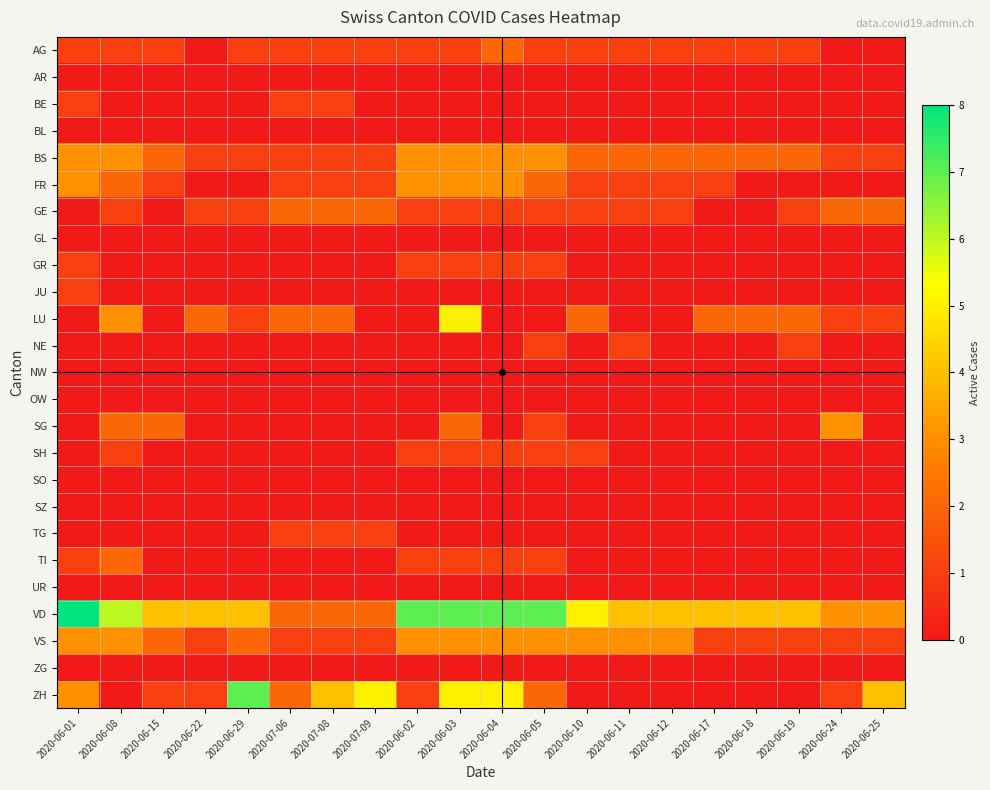

Reading right to left, extract all data points from this chart.

AG: 2020-06-25=0	2020-06-24=0	2020-06-19=1	2020-06-18=1	2020-06-17=1	2020-06-12=1	2020-06-11=1	2020-06-10=1	2020-06-05=1	2020-06-04=2	2020-06-03=1	2020-06-02=1	2020-07-09=1	2020-07-08=1	2020-07-06=1	2020-06-29=1	2020-06-22=0	2020-06-15=1	2020-06-08=1	2020-06-01=1
AR: 2020-06-25=0	2020-06-24=0	2020-06-19=0	2020-06-18=0	2020-06-17=0	2020-06-12=0	2020-06-11=0	2020-06-10=0	2020-06-05=0	2020-06-04=0	2020-06-03=0	2020-06-02=0	2020-07-09=0	2020-07-08=0	2020-07-06=0	2020-06-29=0	2020-06-22=0	2020-06-15=0	2020-06-08=0	2020-06-01=0
BE: 2020-06-25=0	2020-06-24=0	2020-06-19=0	2020-06-18=0	2020-06-17=0	2020-06-12=0	2020-06-11=0	2020-06-10=0	2020-06-05=0	2020-06-04=0	2020-06-03=0	2020-06-02=0	2020-07-09=0	2020-07-08=1	2020-07-06=1	2020-06-29=0	2020-06-22=0	2020-06-15=0	2020-06-08=0	2020-06-01=1
BL: 2020-06-25=0	2020-06-24=0	2020-06-19=0	2020-06-18=0	2020-06-17=0	2020-06-12=0	2020-06-11=0	2020-06-10=0	2020-06-05=0	2020-06-04=0	2020-06-03=0	2020-06-02=0	2020-07-09=0	2020-07-08=0	2020-07-06=0	2020-06-29=0	2020-06-22=0	2020-06-15=0	2020-06-08=0	2020-06-01=0
BS: 2020-06-25=1	2020-06-24=1	2020-06-19=2	2020-06-18=2	2020-06-17=2	2020-06-12=2	2020-06-11=2	2020-06-10=2	2020-06-05=3	2020-06-04=3	2020-06-03=3	2020-06-02=3	2020-07-09=1	2020-07-08=1	2020-07-06=1	2020-06-29=1	2020-06-22=1	2020-06-15=2	2020-06-08=3	2020-06-01=3
FR: 2020-06-25=0	2020-06-24=0	2020-06-19=0	2020-06-18=0	2020-06-17=1	2020-06-12=1	2020-06-11=1	2020-06-10=1	2020-06-05=2	2020-06-04=3	2020-06-03=3	2020-06-02=3	2020-07-09=1	2020-07-08=1	2020-07-06=1	2020-06-29=0	2020-06-22=0	2020-06-15=1	2020-06-08=2	2020-06-01=3
GE: 2020-06-25=2	2020-06-24=2	2020-06-19=1	2020-06-18=0	2020-06-17=0	2020-06-12=1	2020-06-11=1	2020-06-10=1	2020-06-05=1	2020-06-04=1	2020-06-03=1	2020-06-02=1	2020-07-09=2	2020-07-08=2	2020-07-06=2	2020-06-29=1	2020-06-22=1	2020-06-15=0	2020-06-08=1	2020-06-01=0
GL: 2020-06-25=0	2020-06-24=0	2020-06-19=0	2020-06-18=0	2020-06-17=0	2020-06-12=0	2020-06-11=0	2020-06-10=0	2020-06-05=0	2020-06-04=0	2020-06-03=0	2020-06-02=0	2020-07-09=0	2020-07-08=0	2020-07-06=0	2020-06-29=0	2020-06-22=0	2020-06-15=0	2020-06-08=0	2020-06-01=0
GR: 2020-06-25=0	2020-06-24=0	2020-06-19=0	2020-06-18=0	2020-06-17=0	2020-06-12=0	2020-06-11=0	2020-06-10=0	2020-06-05=1	2020-06-04=1	2020-06-03=1	2020-06-02=1	2020-07-09=0	2020-07-08=0	2020-07-06=0	2020-06-29=0	2020-06-22=0	2020-06-15=0	2020-06-08=0	2020-06-01=1
JU: 2020-06-25=0	2020-06-24=0	2020-06-19=0	2020-06-18=0	2020-06-17=0	2020-06-12=0	2020-06-11=0	2020-06-10=0	2020-06-05=0	2020-06-04=0	2020-06-03=0	2020-06-02=0	2020-07-09=0	2020-07-08=0	2020-07-06=0	2020-06-29=0	2020-06-22=0	2020-06-15=0	2020-06-08=0	2020-06-01=1
LU: 2020-06-25=1	2020-06-24=1	2020-06-19=2	2020-06-18=2	2020-06-17=2	2020-06-12=0	2020-06-11=0	2020-06-10=2	2020-06-05=0	2020-06-04=0	2020-06-03=5	2020-06-02=0	2020-07-09=0	2020-07-08=2	2020-07-06=2	2020-06-29=1	2020-06-22=2	2020-06-15=0	2020-06-08=3	2020-06-01=0
NE: 2020-06-25=0	2020-06-24=0	2020-06-19=1	2020-06-18=0	2020-06-17=0	2020-06-12=0	2020-06-11=1	2020-06-10=0	2020-06-05=1	2020-06-04=0	2020-06-03=0	2020-06-02=0	2020-07-09=0	2020-07-08=0	2020-07-06=0	2020-06-29=0	2020-06-22=0	2020-06-15=0	2020-06-08=0	2020-06-01=0
NW: 2020-06-25=0	2020-06-24=0	2020-06-19=0	2020-06-18=0	2020-06-17=0	2020-06-12=0	2020-06-11=0	2020-06-10=0	2020-06-05=0	2020-06-04=0	2020-06-03=0	2020-06-02=0	2020-07-09=0	2020-07-08=0	2020-07-06=0	2020-06-29=0	2020-06-22=0	2020-06-15=0	2020-06-08=0	2020-06-01=0
OW: 2020-06-25=0	2020-06-24=0	2020-06-19=0	2020-06-18=0	2020-06-17=0	2020-06-12=0	2020-06-11=0	2020-06-10=0	2020-06-05=0	2020-06-04=0	2020-06-03=0	2020-06-02=0	2020-07-09=0	2020-07-08=0	2020-07-06=0	2020-06-29=0	2020-06-22=0	2020-06-15=0	2020-06-08=0	2020-06-01=0
SG: 2020-06-25=0	2020-06-24=3	2020-06-19=0	2020-06-18=0	2020-06-17=0	2020-06-12=0	2020-06-11=0	2020-06-10=0	2020-06-05=1	2020-06-04=0	2020-06-03=2	2020-06-02=0	2020-07-09=0	2020-07-08=0	2020-07-06=0	2020-06-29=0	2020-06-22=0	2020-06-15=2	2020-06-08=2	2020-06-01=0
SH: 2020-06-25=0	2020-06-24=0	2020-06-19=0	2020-06-18=0	2020-06-17=0	2020-06-12=0	2020-06-11=0	2020-06-10=1	2020-06-05=1	2020-06-04=1	2020-06-03=1	2020-06-02=1	2020-07-09=0	2020-07-08=0	2020-07-06=0	2020-06-29=0	2020-06-22=0	2020-06-15=0	2020-06-08=1	2020-06-01=0
SO: 2020-06-25=0	2020-06-24=0	2020-06-19=0	2020-06-18=0	2020-06-17=0	2020-06-12=0	2020-06-11=0	2020-06-10=0	2020-06-05=0	2020-06-04=0	2020-06-03=0	2020-06-02=0	2020-07-09=0	2020-07-08=0	2020-07-06=0	2020-06-29=0	2020-06-22=0	2020-06-15=0	2020-06-08=0	2020-06-01=0
SZ: 2020-06-25=0	2020-06-24=0	2020-06-19=0	2020-06-18=0	2020-06-17=0	2020-06-12=0	2020-06-11=0	2020-06-10=0	2020-06-05=0	2020-06-04=0	2020-06-03=0	2020-06-02=0	2020-07-09=0	2020-07-08=0	2020-07-06=0	2020-06-29=0	2020-06-22=0	2020-06-15=0	2020-06-08=0	2020-06-01=0
TG: 2020-06-25=0	2020-06-24=0	2020-06-19=0	2020-06-18=0	2020-06-17=0	2020-06-12=0	2020-06-11=0	2020-06-10=0	2020-06-05=0	2020-06-04=0	2020-06-03=0	2020-06-02=0	2020-07-09=1	2020-07-08=1	2020-07-06=1	2020-06-29=0	2020-06-22=0	2020-06-15=0	2020-06-08=0	2020-06-01=0
TI: 2020-06-25=0	2020-06-24=0	2020-06-19=0	2020-06-18=0	2020-06-17=0	2020-06-12=0	2020-06-11=0	2020-06-10=0	2020-06-05=1	2020-06-04=1	2020-06-03=1	2020-06-02=1	2020-07-09=0	2020-07-08=0	2020-07-06=0	2020-06-29=0	2020-06-22=0	2020-06-15=0	2020-06-08=2	2020-06-01=1
UR: 2020-06-25=0	2020-06-24=0	2020-06-19=0	2020-06-18=0	2020-06-17=0	2020-06-12=0	2020-06-11=0	2020-06-10=0	2020-06-05=0	2020-06-04=0	2020-06-03=0	2020-06-02=0	2020-07-09=0	2020-07-08=0	2020-07-06=0	2020-06-29=0	2020-06-22=0	2020-06-15=0	2020-06-08=0	2020-06-01=0
VD: 2020-06-25=3	2020-06-24=3	2020-06-19=4	2020-06-18=4	2020-06-17=4	2020-06-12=4	2020-06-11=4	2020-06-10=5	2020-06-05=7	2020-06-04=7	2020-06-03=7	2020-06-02=7	2020-07-09=2	2020-07-08=2	2020-07-06=2	2020-06-29=4	2020-06-22=4	2020-06-15=4	2020-06-08=6	2020-06-01=8
VS: 2020-06-25=1	2020-06-24=1	2020-06-19=1	2020-06-18=1	2020-06-17=1	2020-06-12=3	2020-06-11=3	2020-06-10=3	2020-06-05=3	2020-06-04=3	2020-06-03=3	2020-06-02=3	2020-07-09=1	2020-07-08=1	2020-07-06=1	2020-06-29=2	2020-06-22=1	2020-06-15=2	2020-06-08=3	2020-06-01=3
ZG: 2020-06-25=0	2020-06-24=0	2020-06-19=0	2020-06-18=0	2020-06-17=0	2020-06-12=0	2020-06-11=0	2020-06-10=0	2020-06-05=0	2020-06-04=0	2020-06-03=0	2020-06-02=0	2020-07-09=0	2020-07-08=0	2020-07-06=0	2020-06-29=0	2020-06-22=0	2020-06-15=0	2020-06-08=0	2020-06-01=0
ZH: 2020-06-25=4	2020-06-24=1	2020-06-19=0	2020-06-18=0	2020-06-17=0	2020-06-12=0	2020-06-11=0	2020-06-10=0	2020-06-05=2	2020-06-04=5	2020-06-03=5	2020-06-02=1	2020-07-09=5	2020-07-08=4	2020-07-06=2	2020-06-29=7	2020-06-22=1	2020-06-15=1	2020-06-08=0	2020-06-01=3